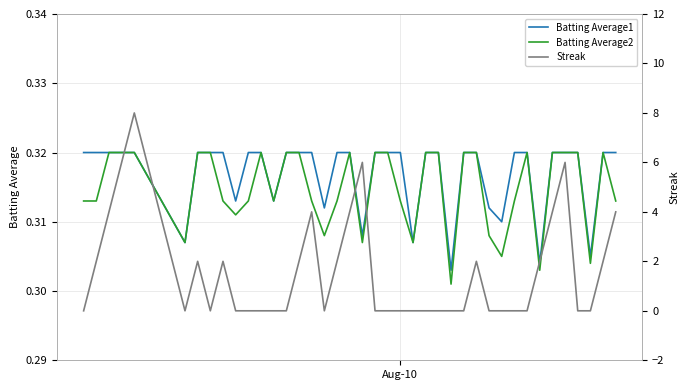

How many categories are shown in the chart?

40